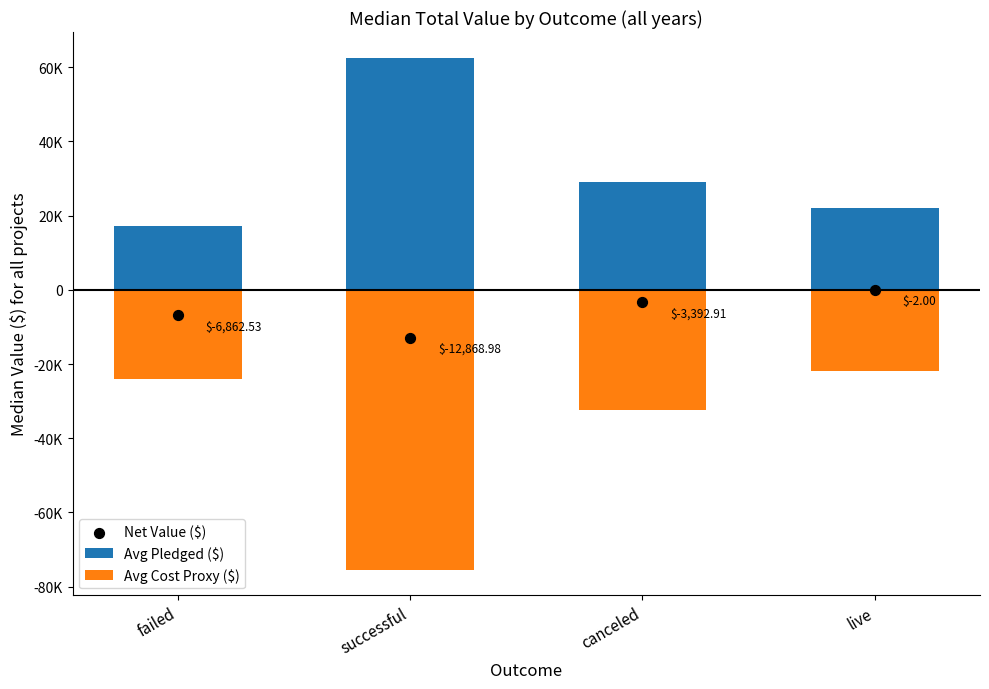

What is the total value across all series at live?

-4.0